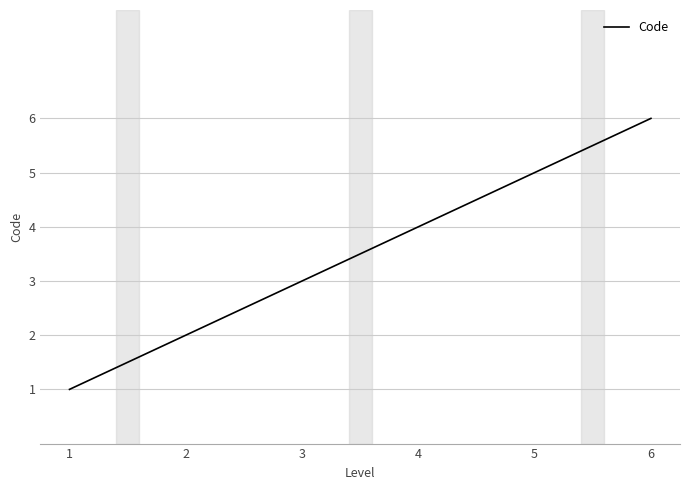

True or false: the data has more than 1 interior local peaks.

False